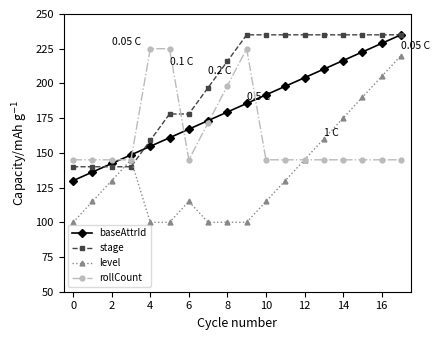

What is the sum of all rollCount values?

2930.0